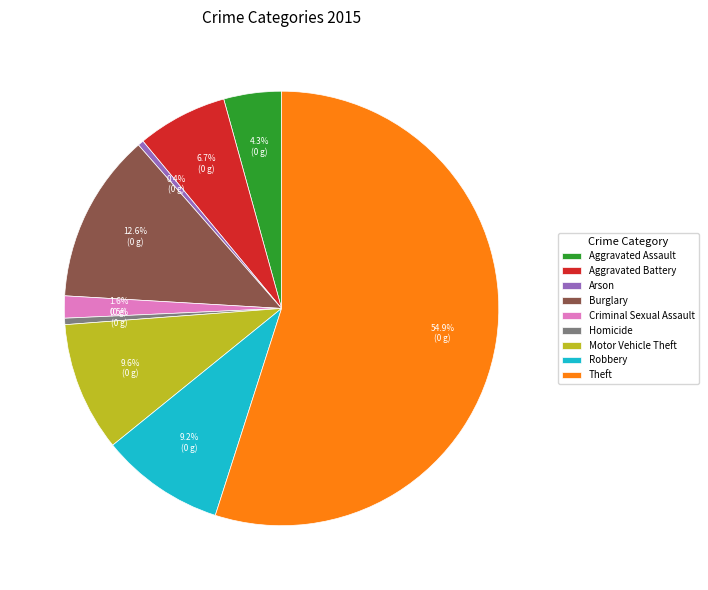

How many slices are in this pie chart?

9